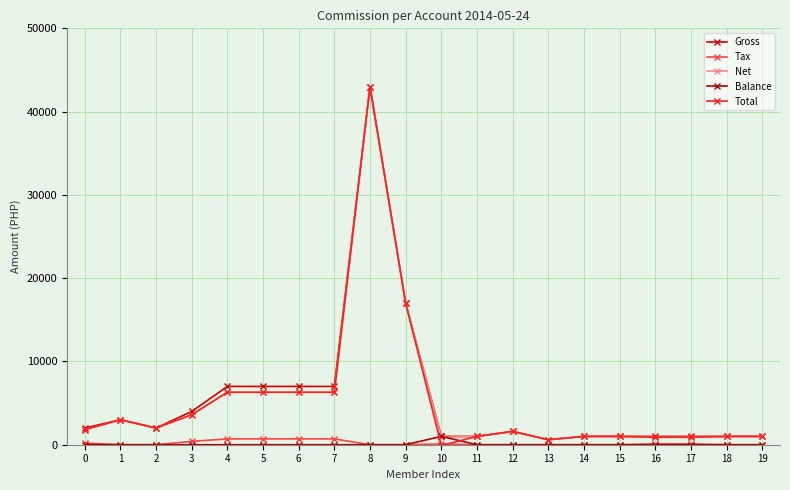

The value of Total at 17 is 1241. True or false?

False